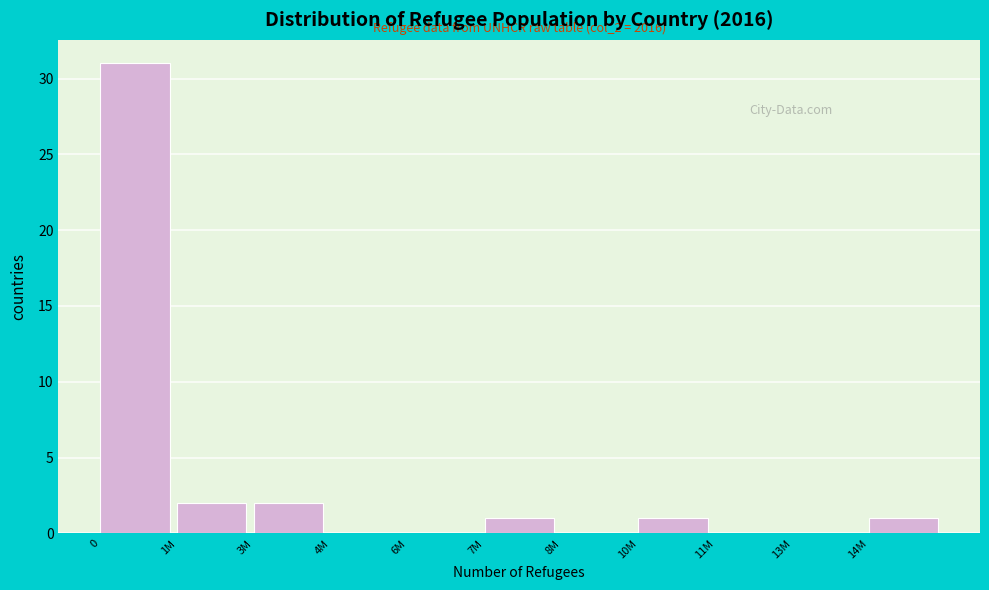

Reading left to right, list all the values displayed in this chart.

0=31	1M=2	3M=2	4M=0	6M=0	7M=1	8M=0	10M=1	11M=0	13M=0	14M=1